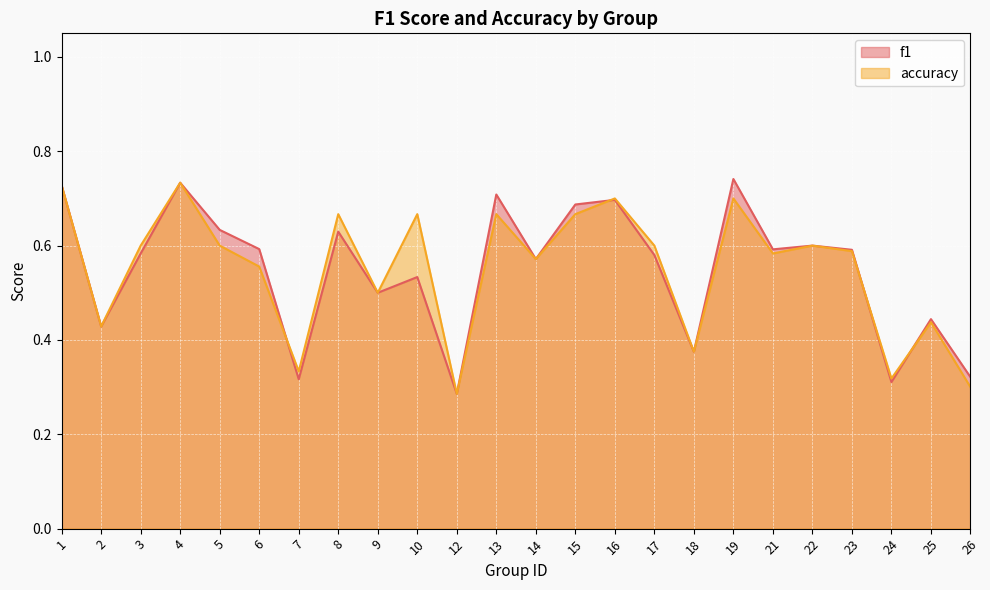

How many intersections are there between accuracy and f1?

4